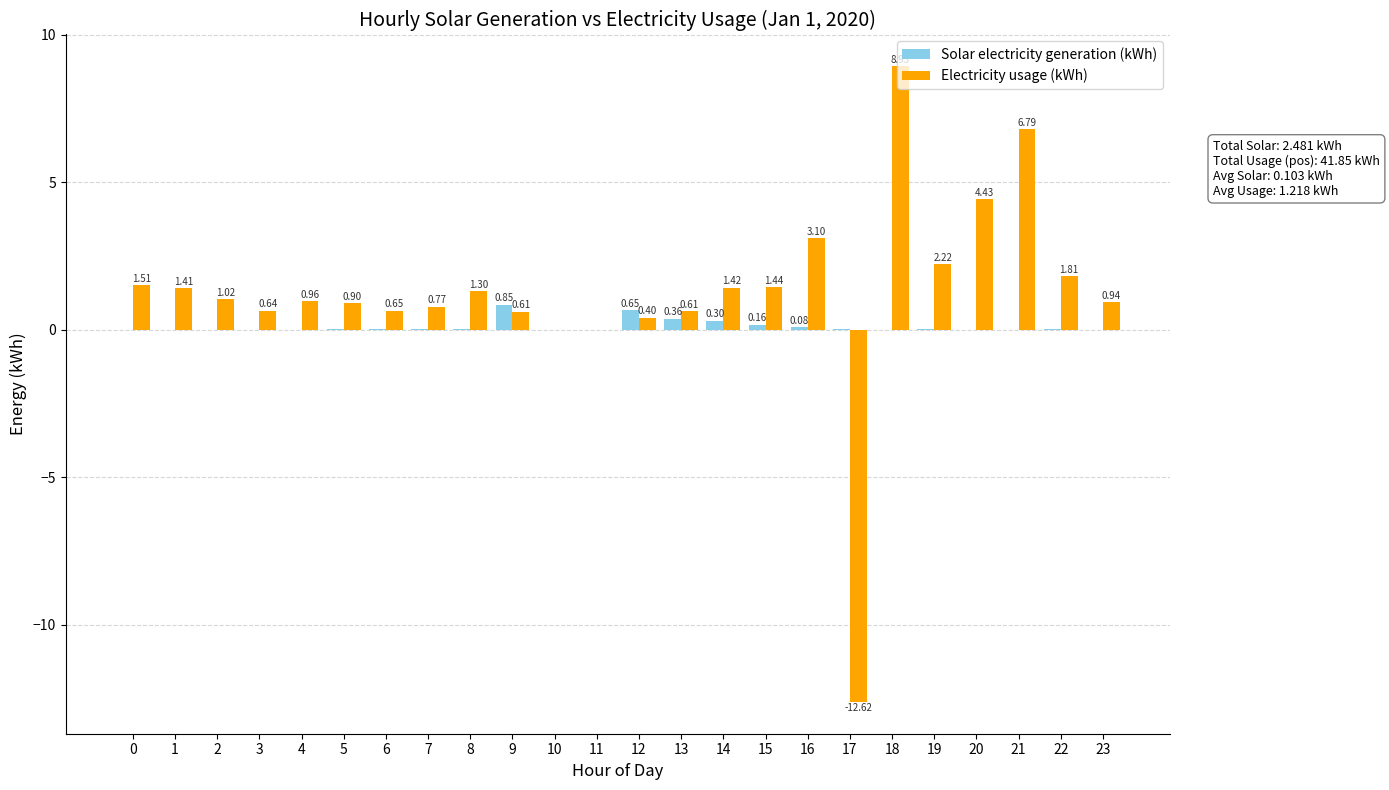

Between 2 and 7, which series saw the biggest shift?

Electricity usage (kWh)